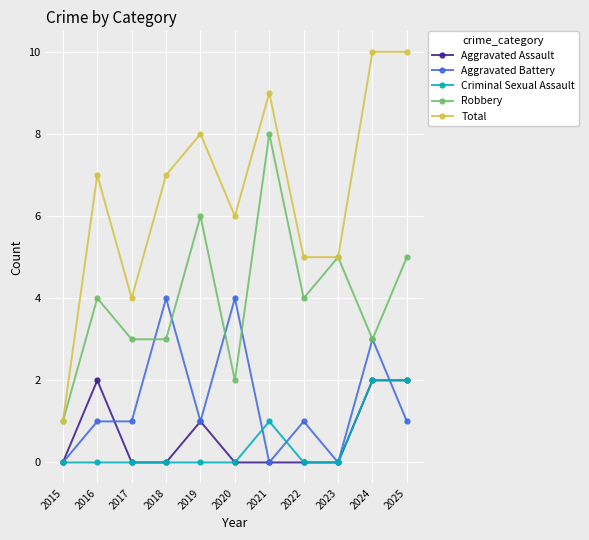

How many Aggravated Assault values are between 0 and 2?

11